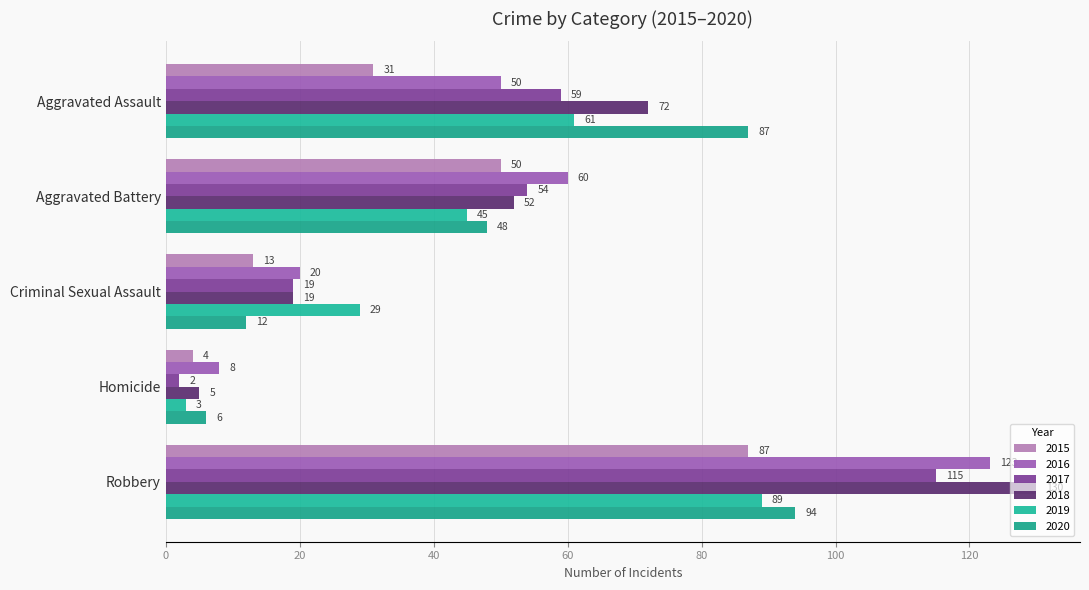

Rank the categories by 2018 value from highest to lowest.

Robbery, Aggravated Assault, Aggravated Battery, Criminal Sexual Assault, Homicide